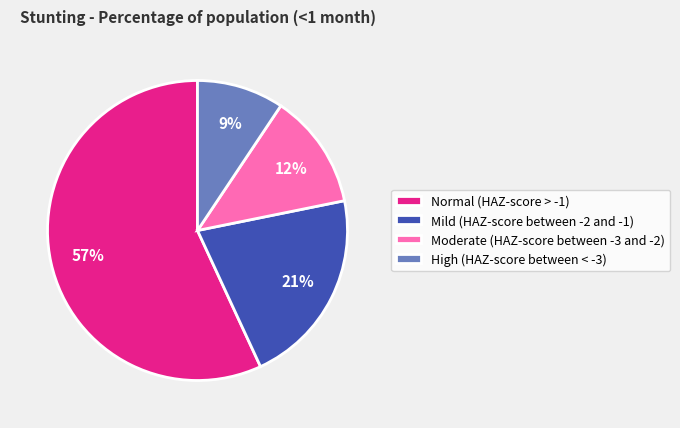

Which slice is the largest?

Normal (HAZ-score > -1)